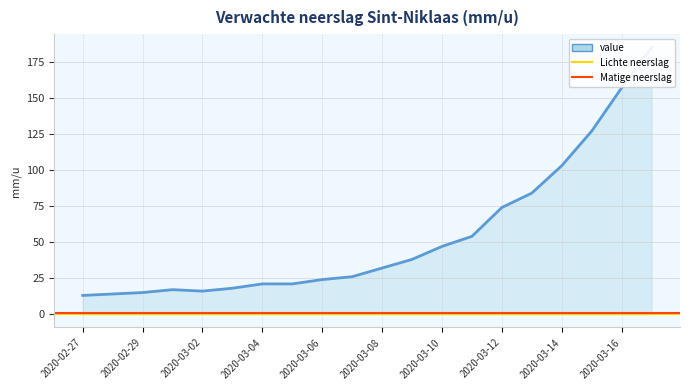

Rank the categories by value from highest to lowest.

2020-03-17, 2020-03-16, 2020-03-15, 2020-03-14, 2020-03-13, 2020-03-12, 2020-03-11, 2020-03-10, 2020-03-09, 2020-03-08, 2020-03-07, 2020-03-06, 2020-03-04, 2020-03-05, 2020-03-03, 2020-03-01, 2020-03-02, 2020-02-29, 2020-02-28, 2020-02-27